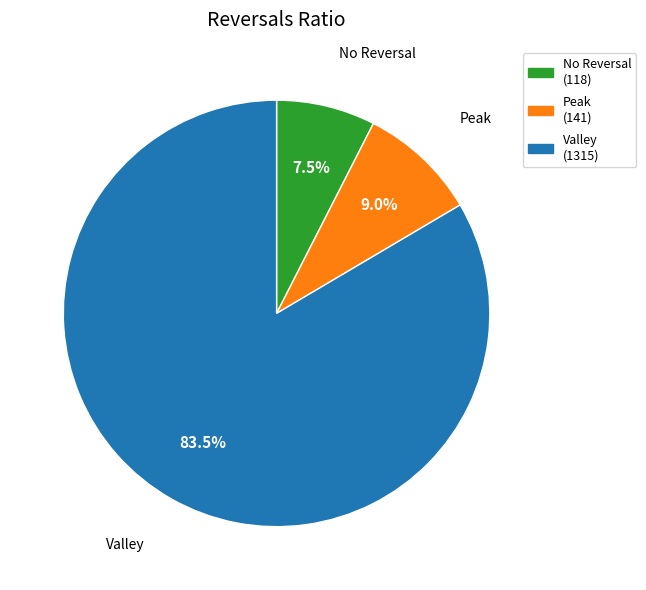

Is there a majority slice in this chart?

Yes